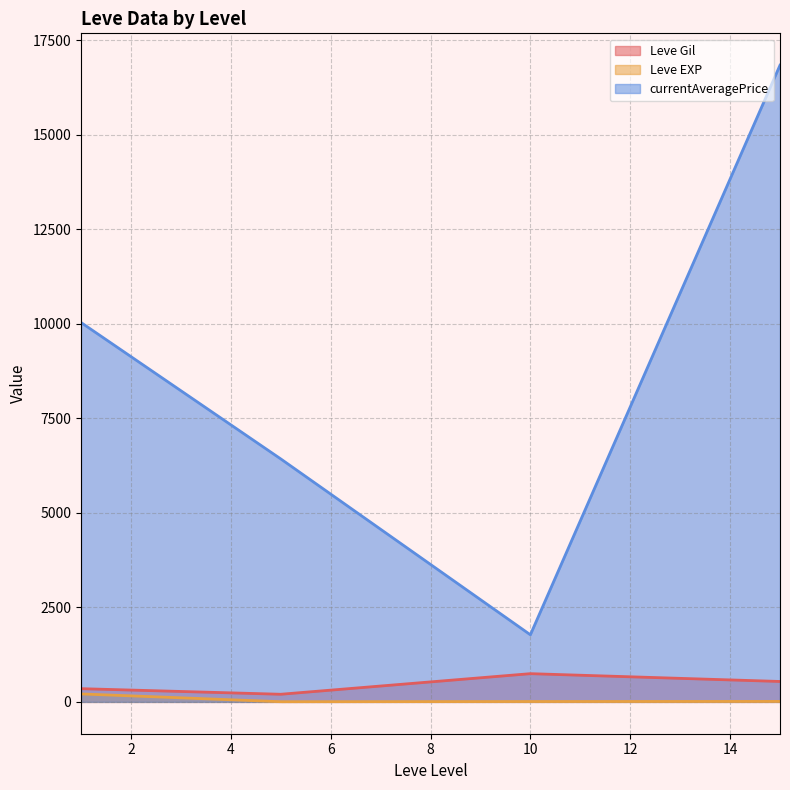

True or false: Leve Gil has more than 0 interior local peaks.

True